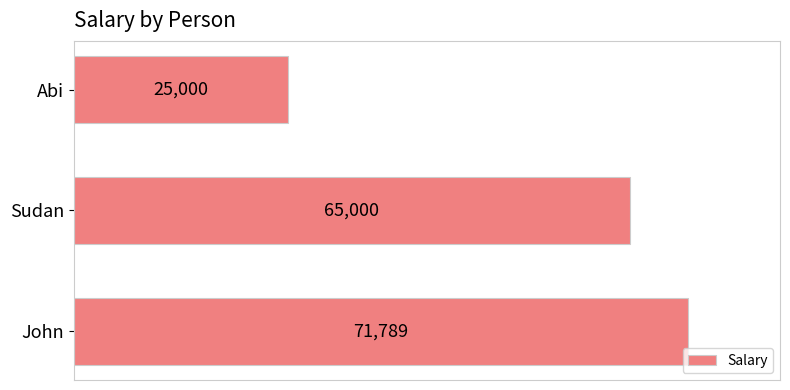

List the labels in order of value, largest first.

John, Sudan, Abi